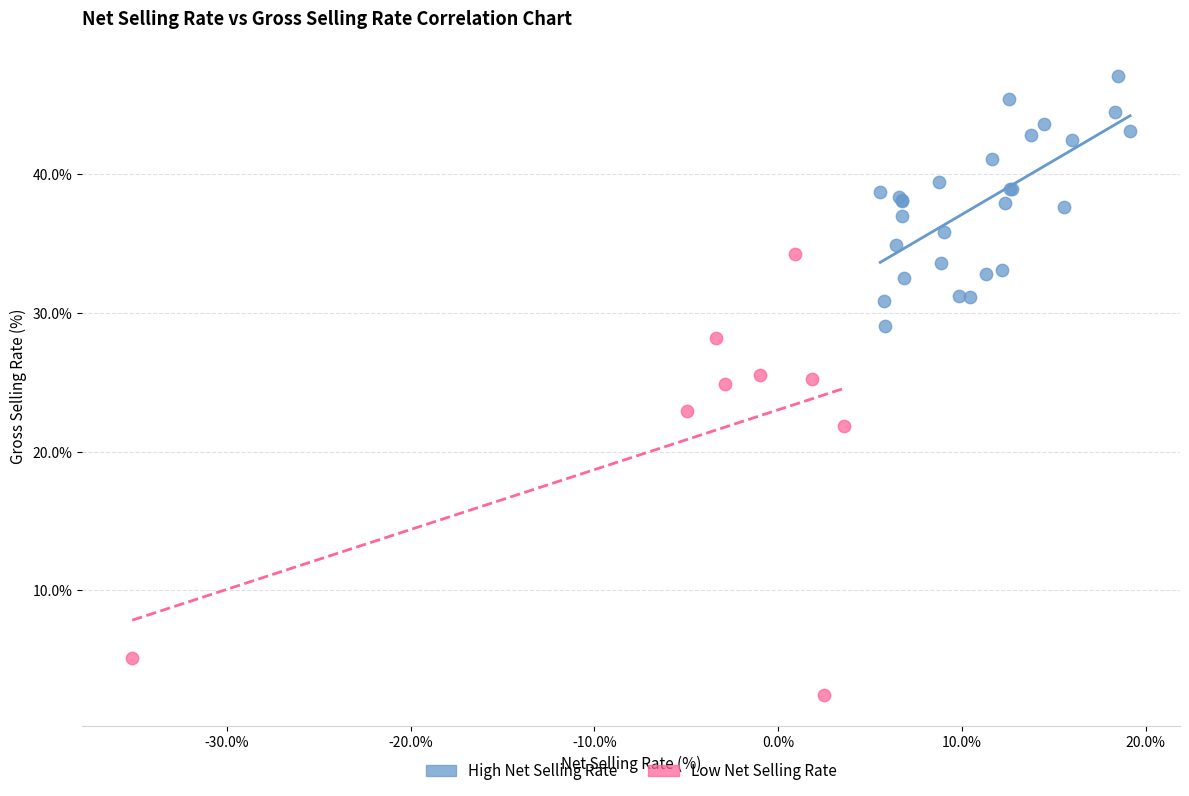

Which series has the largest Y range (max minus min)?

Low Net Selling Rate